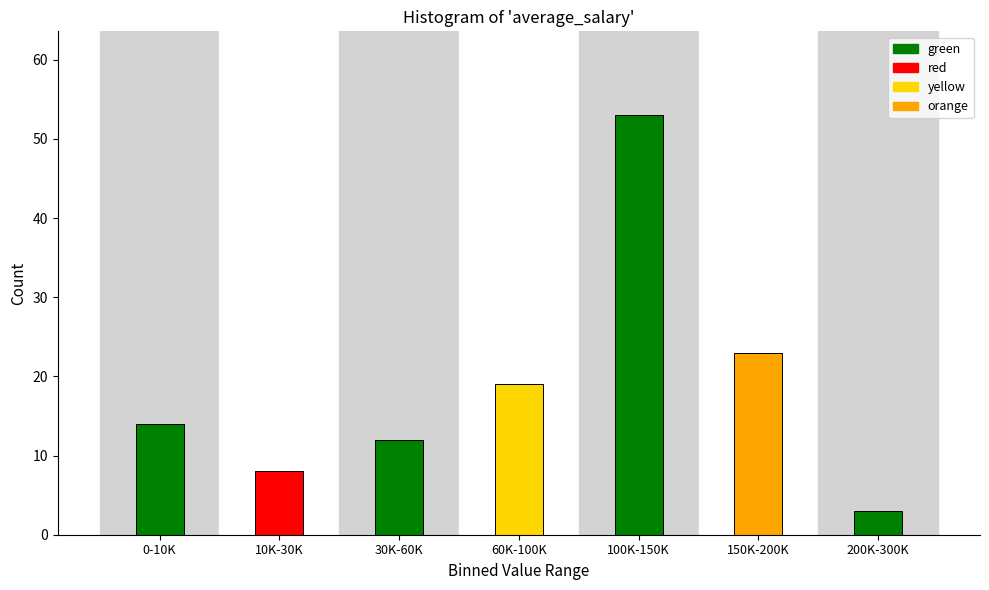

Reading right to left, list all the values displayed in this chart.

200K-300K=3	150K-200K=23	100K-150K=53	60K-100K=19	30K-60K=12	10K-30K=8	0-10K=14